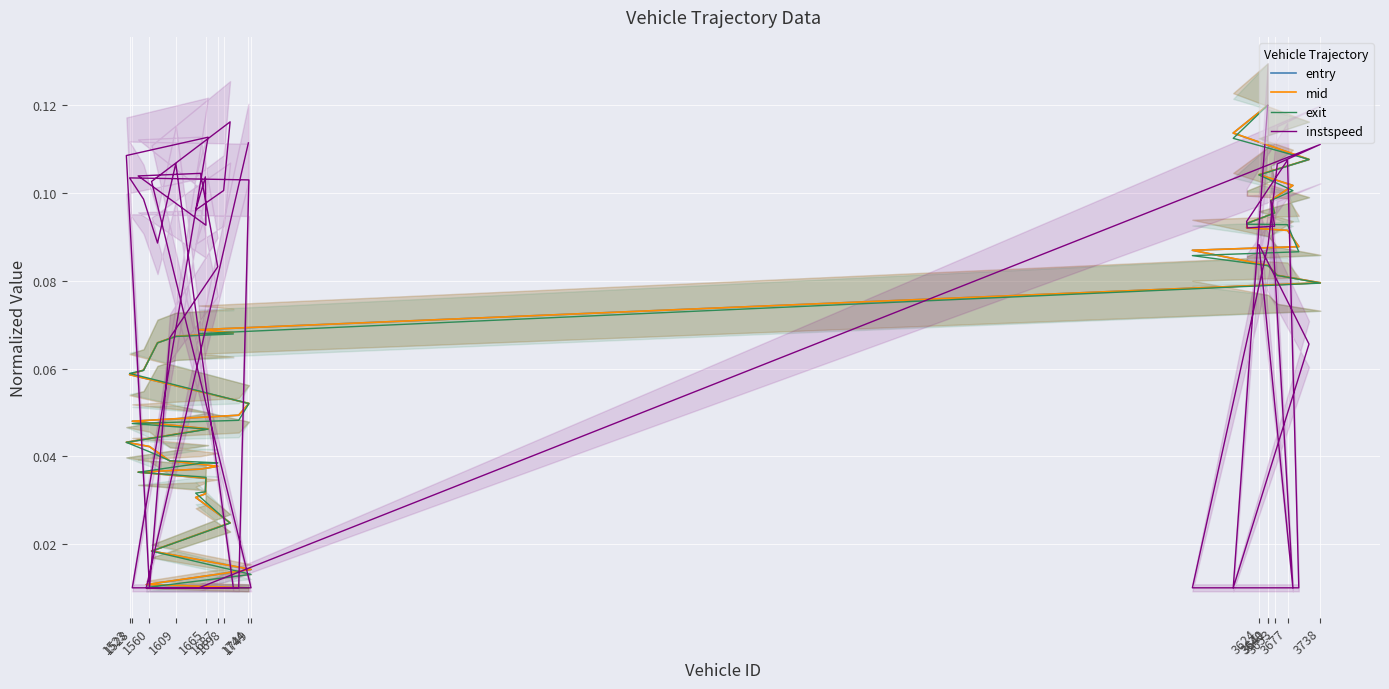

Is this an area chart (filled region under the line)?

No